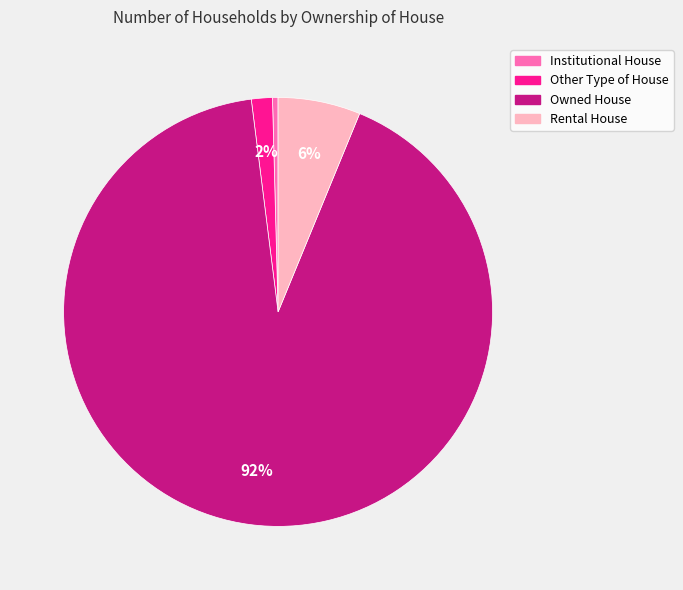

What percentage is the Other Type of House slice, to the nearest percent?

2%